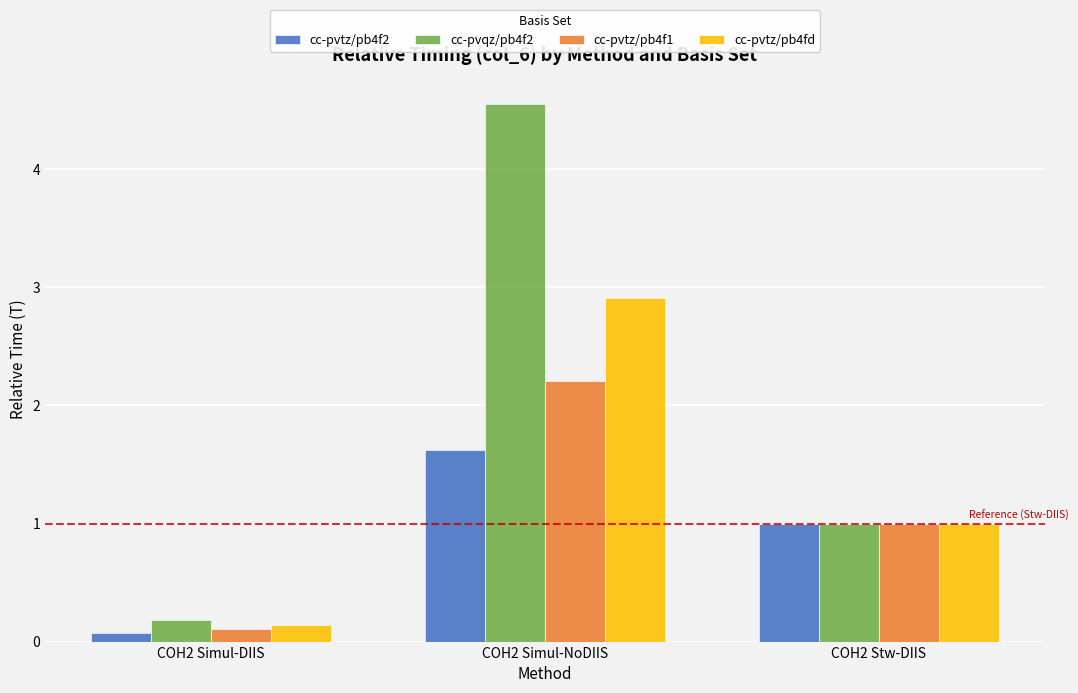

List the series in order of their peak value, highest first.

cc-pvqz/pb4f2, cc-pvtz/pb4fd, cc-pvtz/pb4f1, cc-pvtz/pb4f2